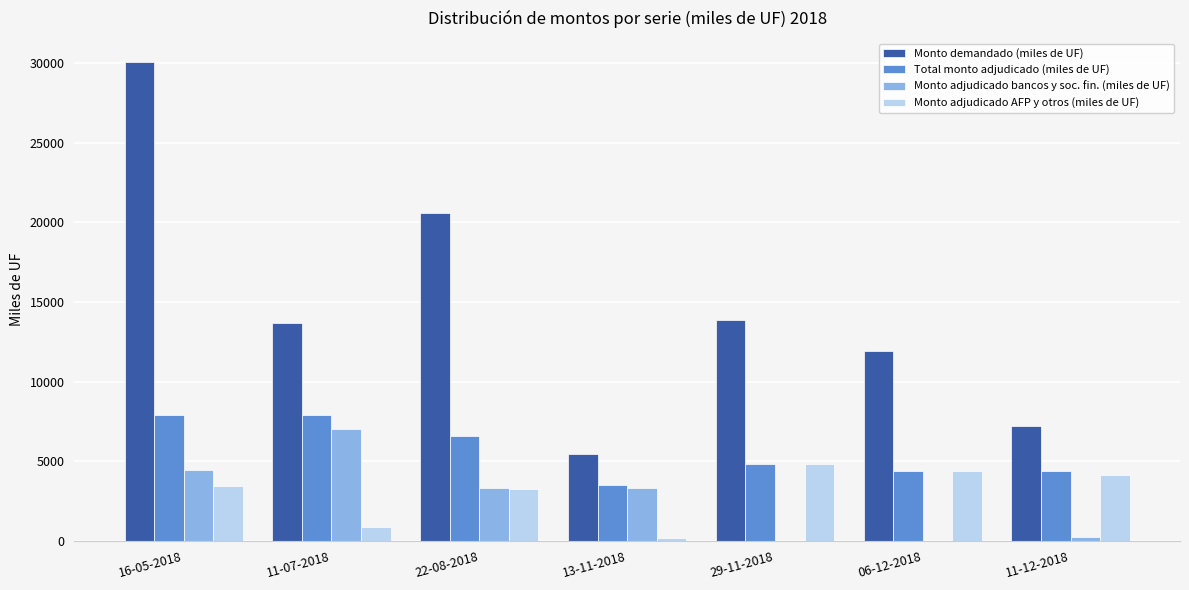

Where is Monto demandado (miles de UF) nearest to the value 17765?

22-08-2018